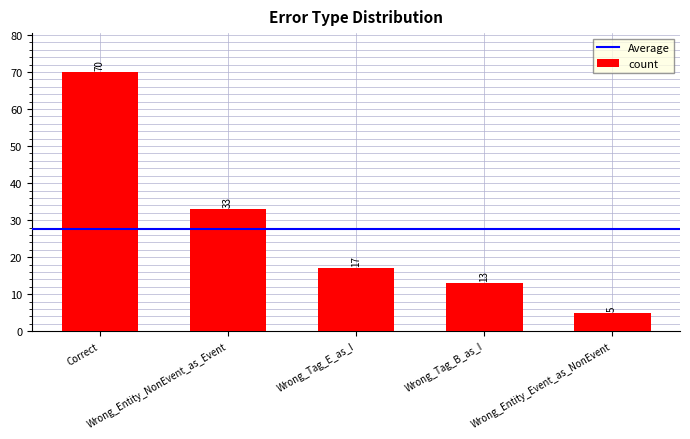

How many categories are shown in the chart?

5